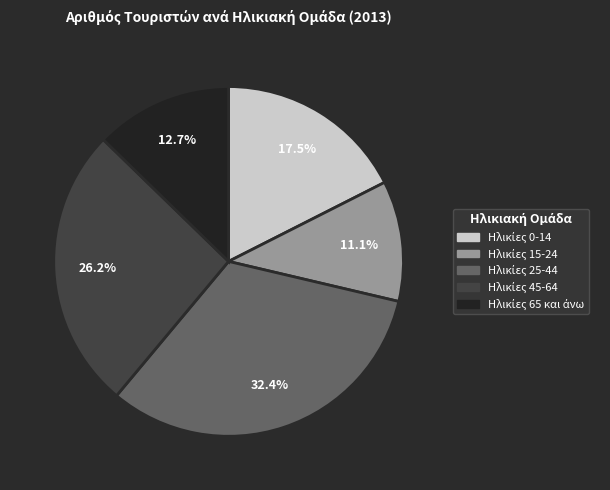

To the nearest percent, what is the difference between the largest and smallest slice percentages?

21%